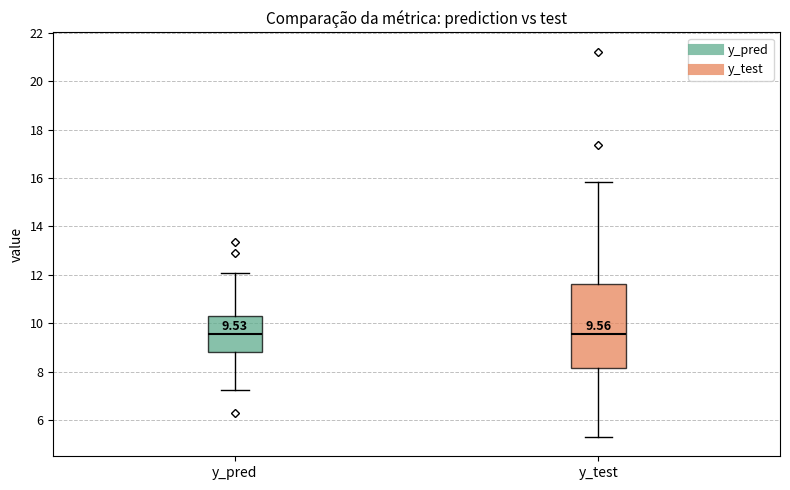

Comparing the boxes themselves (not the whiskers), which one is the tallest?

y_test